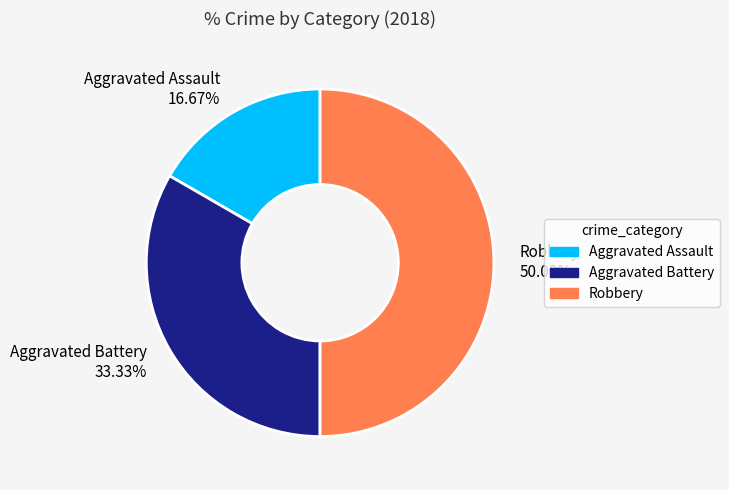

Which category has the biggest portion of the pie?

Robbery